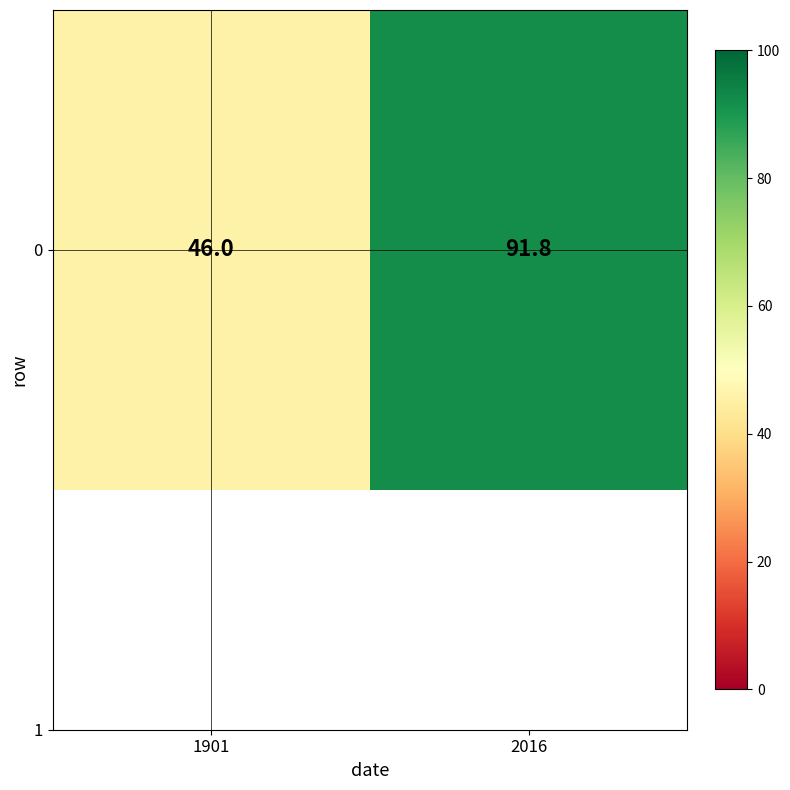

Where is the data nearest to the value 68?

1901